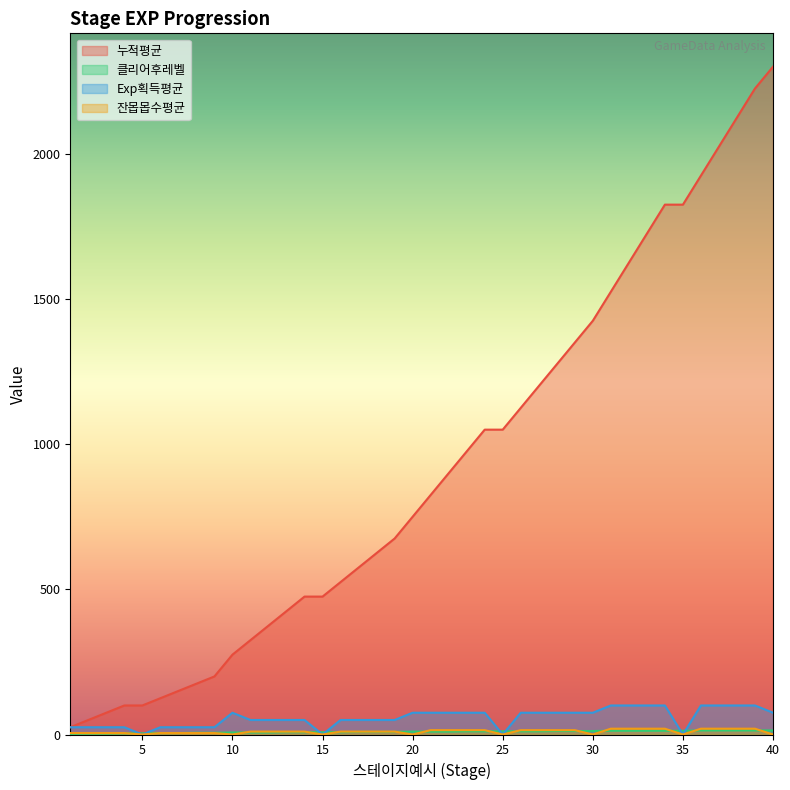

How many data points does each series have?

40